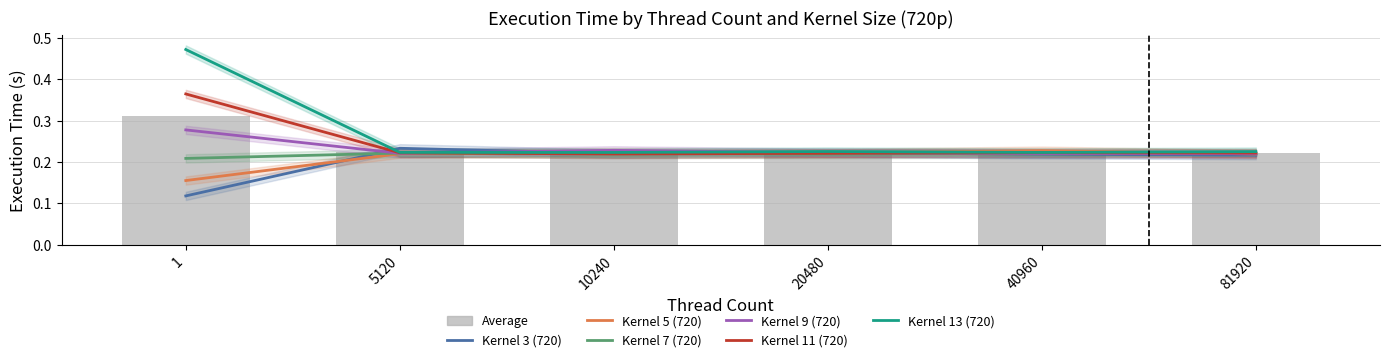

Rank the series by their maximum value, from lowest to highest.

Kernel 7 (720), Kernel 5 (720), Kernel 3 (720), Kernel 9 (720), Kernel 11 (720), Kernel 13 (720)